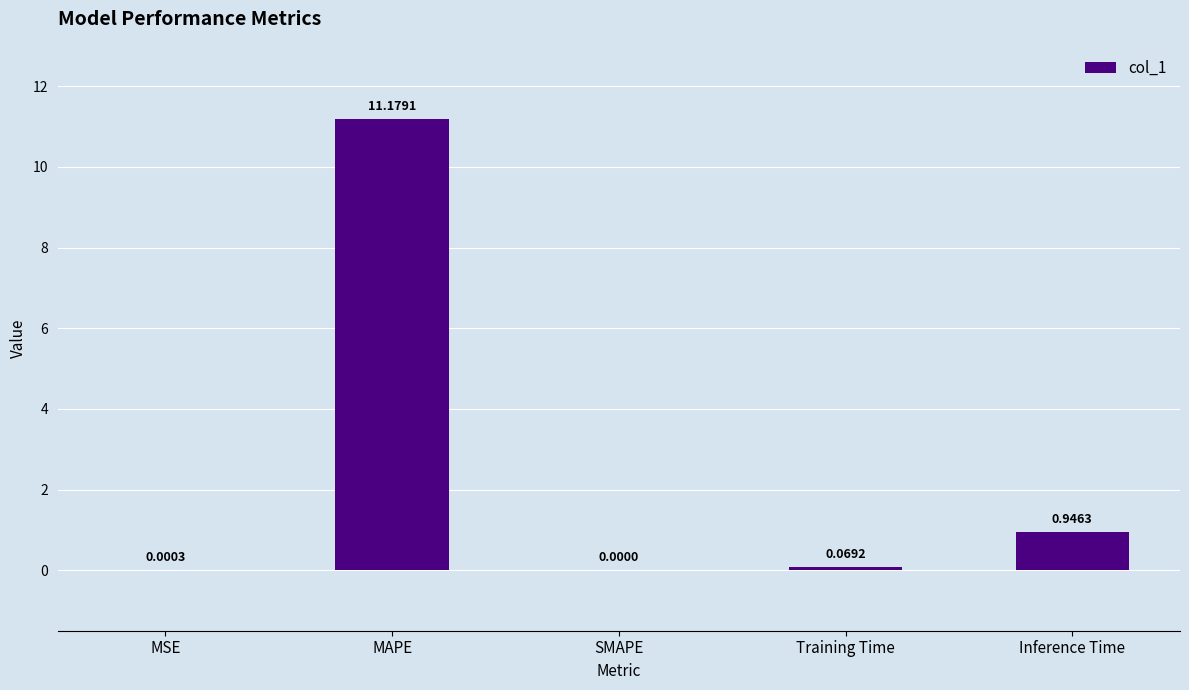

Count the number of categories in the chart.

5